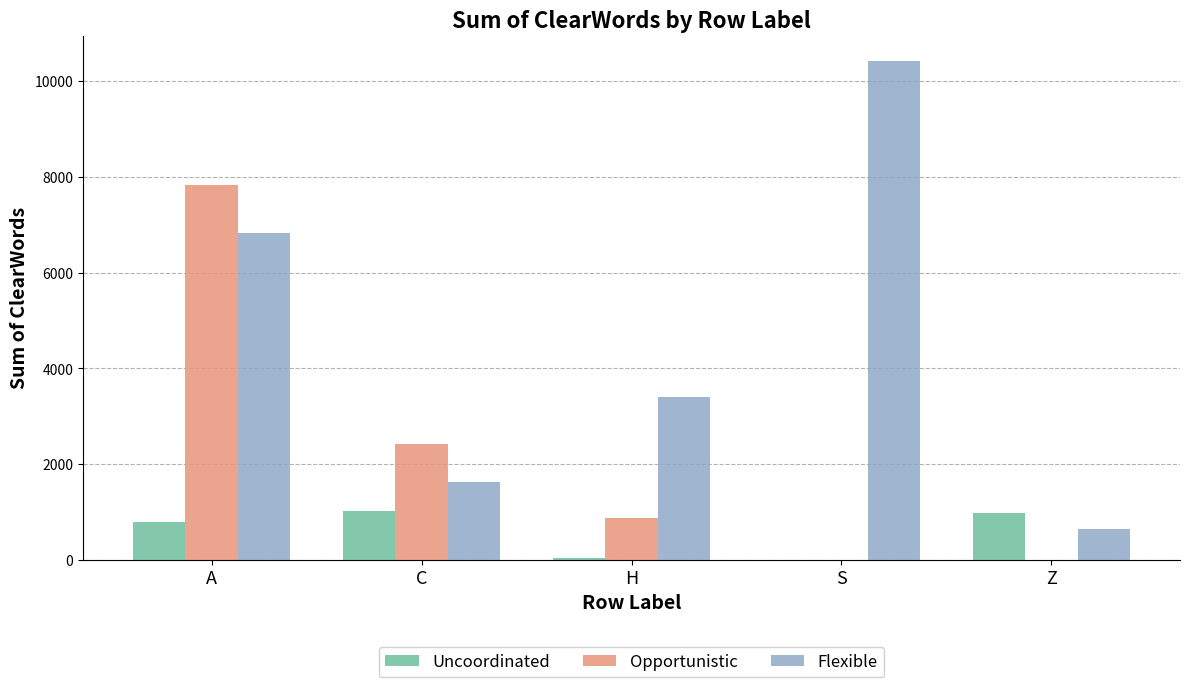

How many Opportunistic values are between 0 and 2422?

4